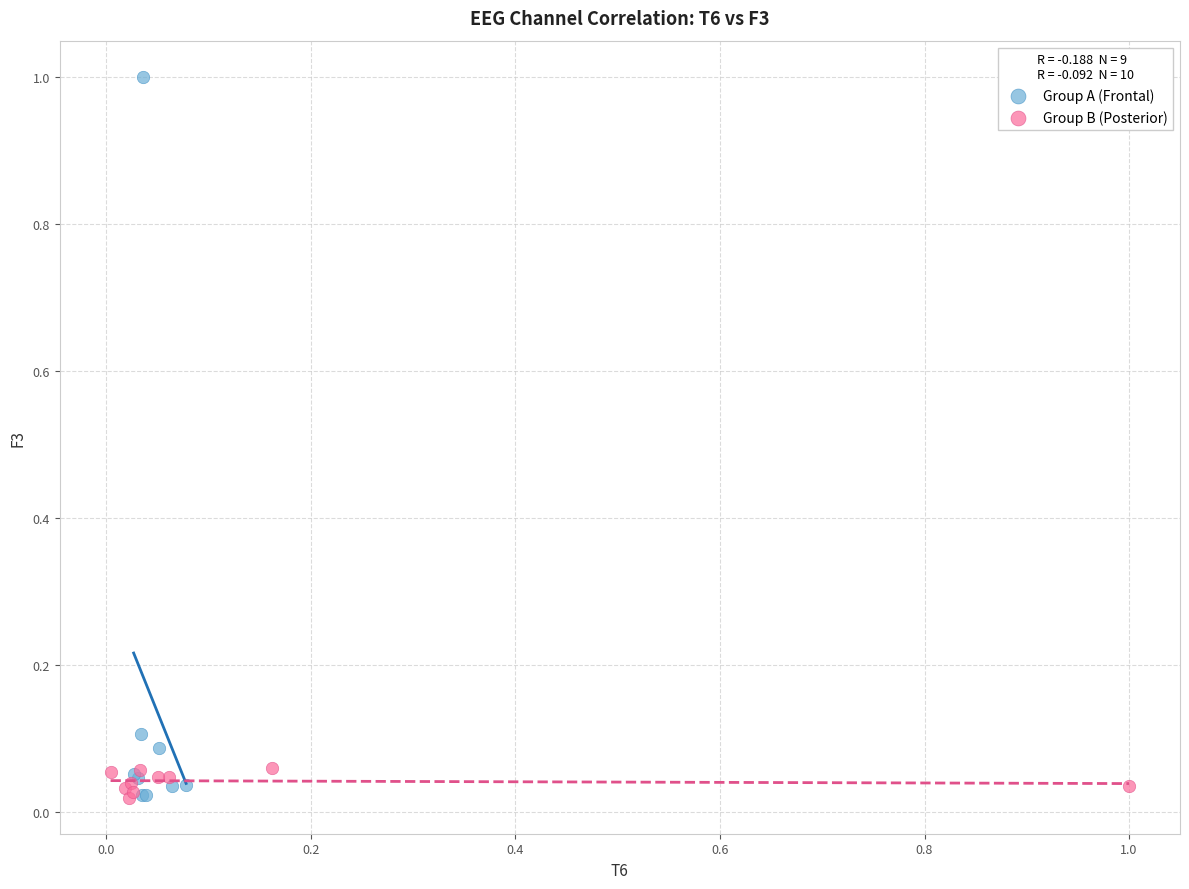

Which series contains the highest Y value?

Group A (Frontal)